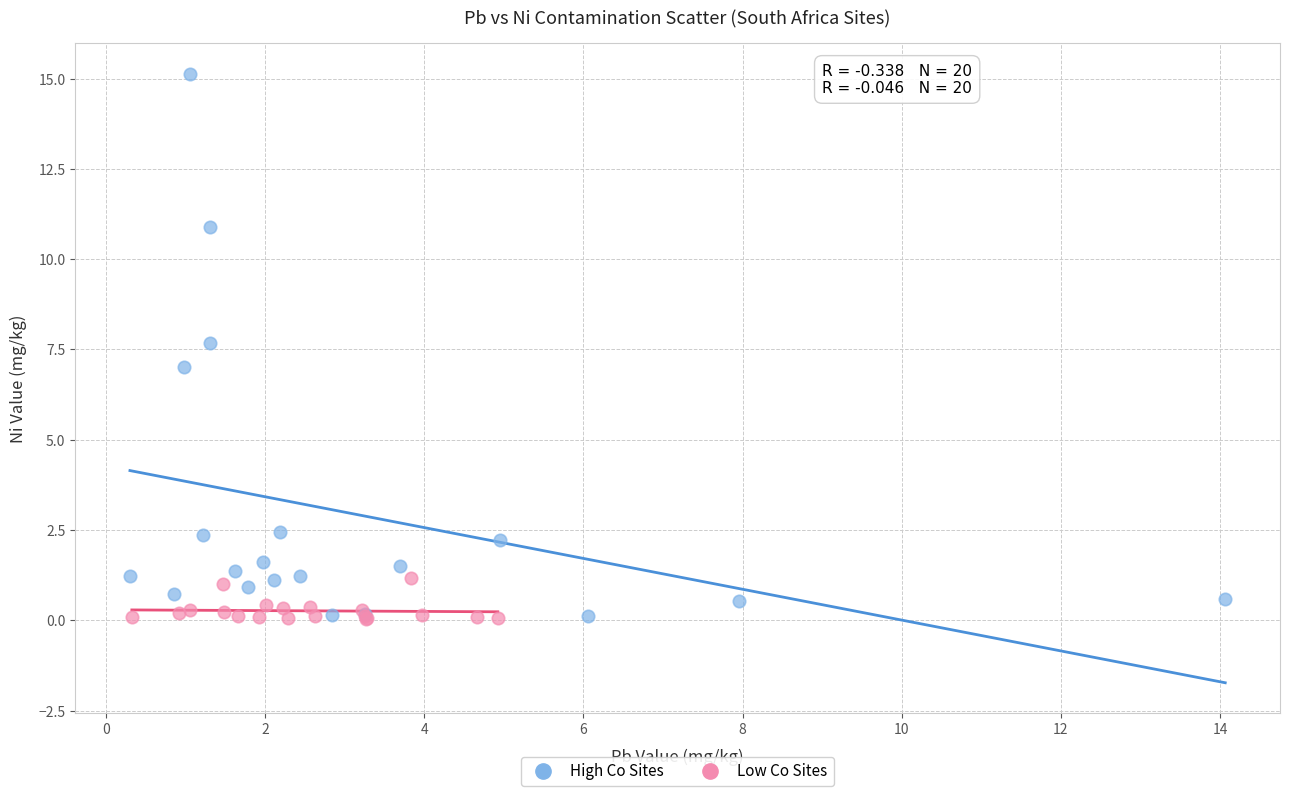

Which series has the largest Y range (max minus min)?

High Co Sites